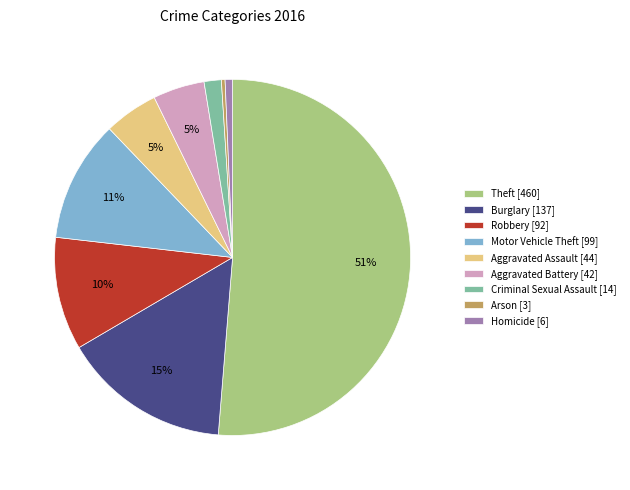

To the nearest percent, what percentage of the pie is Aggravated Assault?

5%